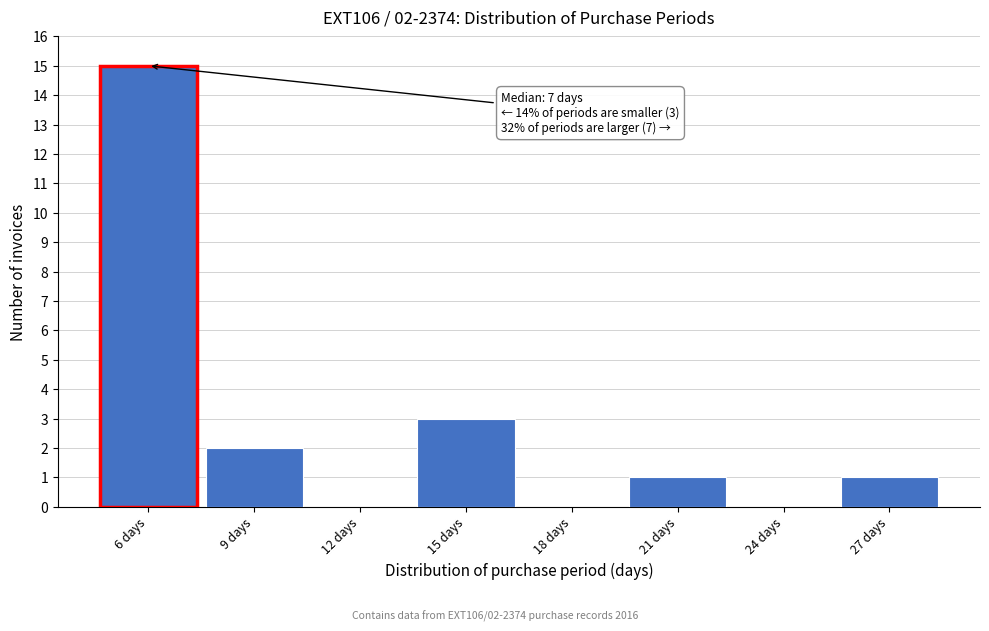

Over which range of the x-axis is the bar tallest?

4.5 to 7.5